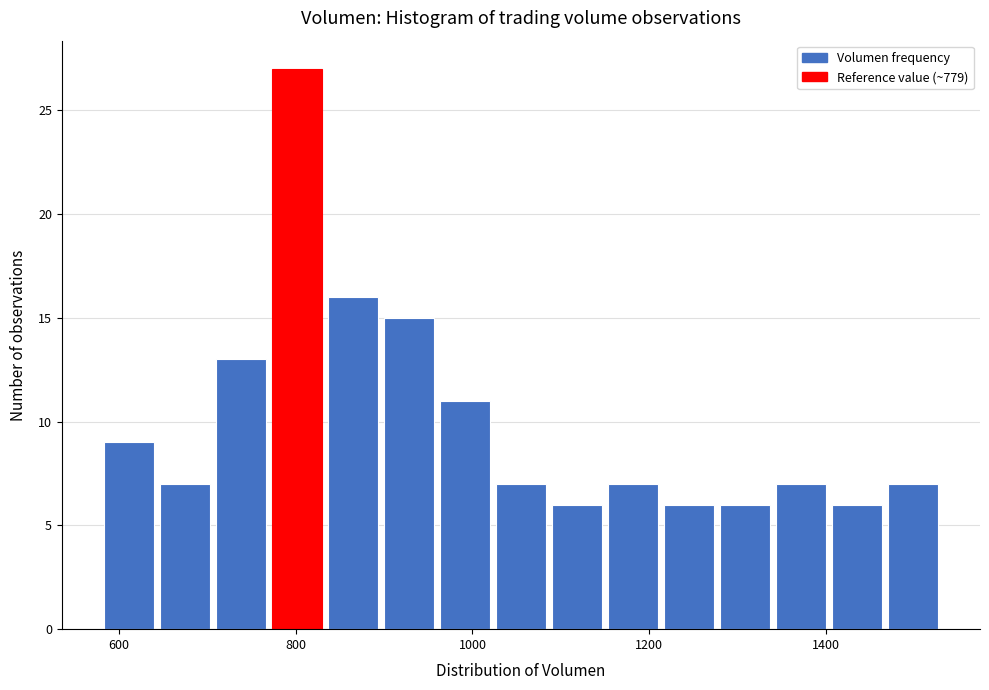

Around what value on the x-axis is the tallest bar? Give the approximate position of its centre, as read against the axis.

800